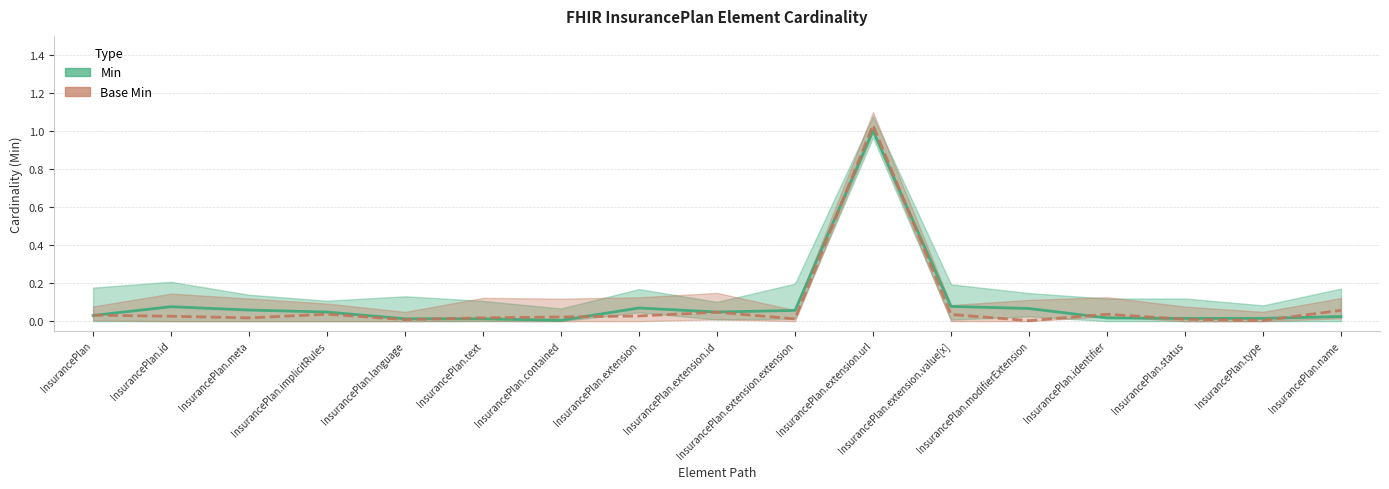

At which category does the chart reach its minimum across all series?

InsurancePlan.modifierExtension